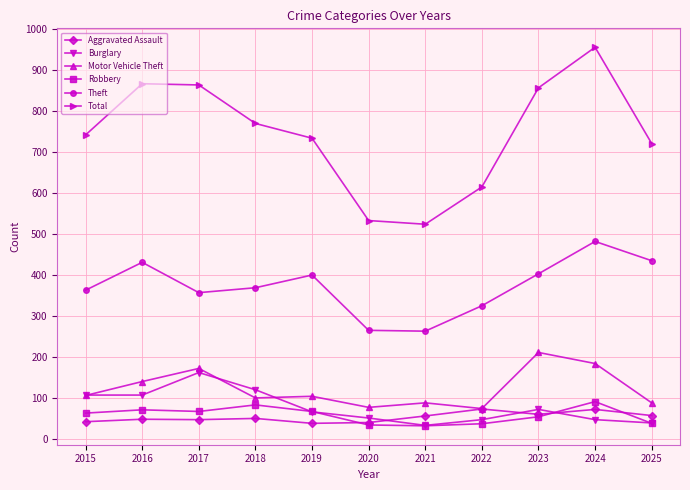

True or false: Total has more than 0 points higher than both neighbors.

True